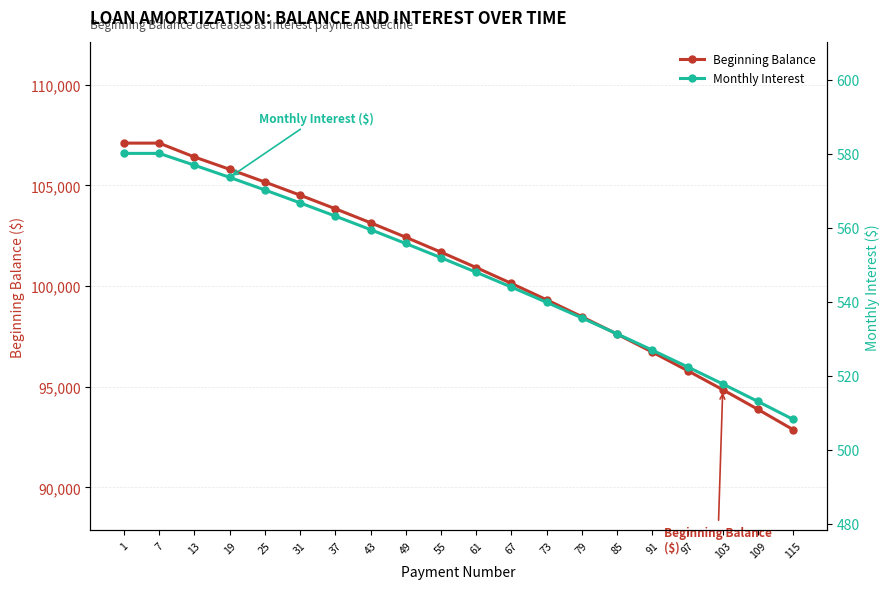

Which series has the largest total across all categories?

Beginning Balance